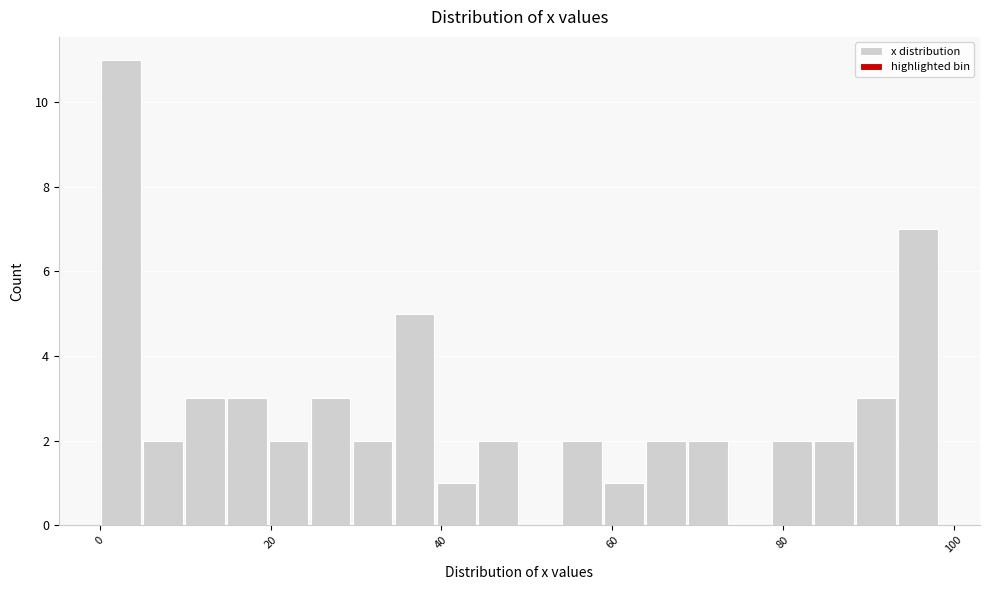

Read against the x-axis, roughly where is the centre of the tallest bar?

2